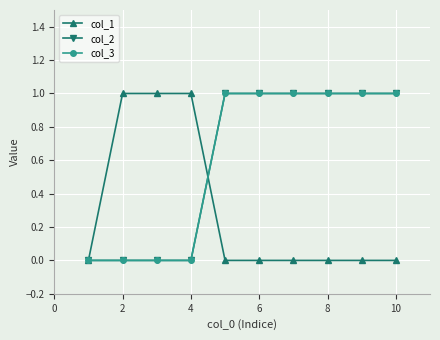

Which series has the widest spread of values?

col_1